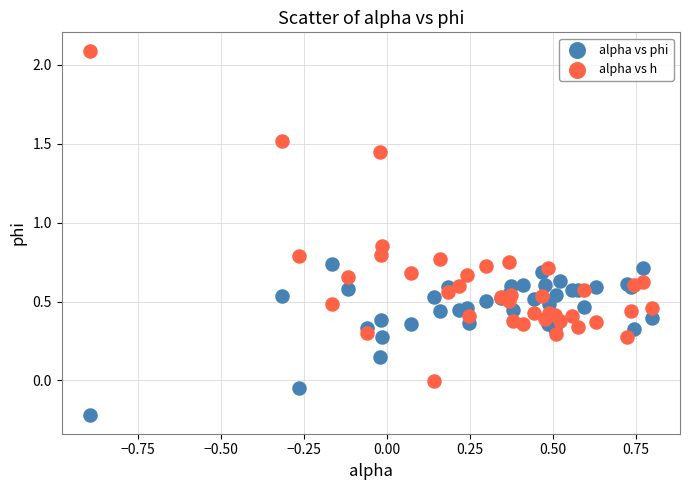

Which series contains the highest Y value?

alpha vs h